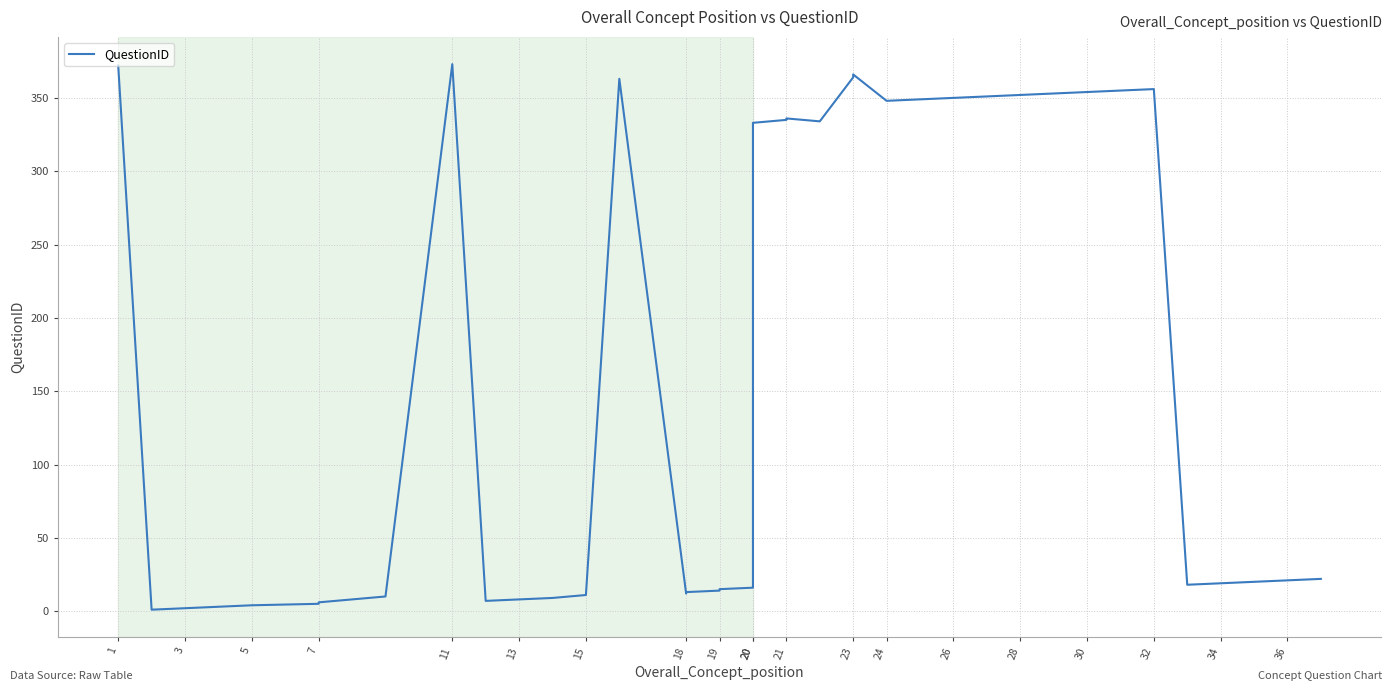

What is the difference between the second highest and second lowest values?

370